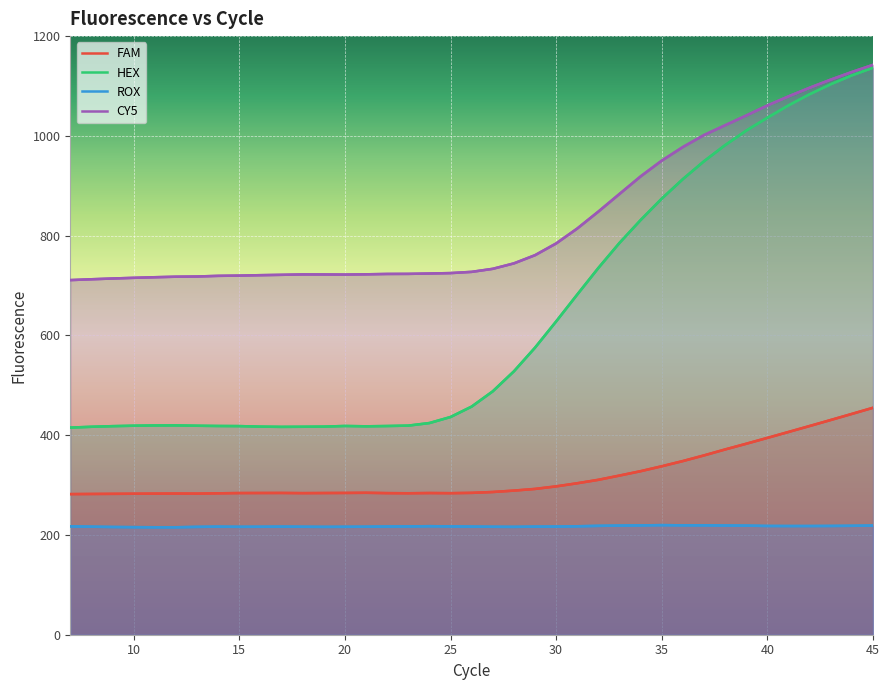

What is the total value across all series at 10?

1628.1